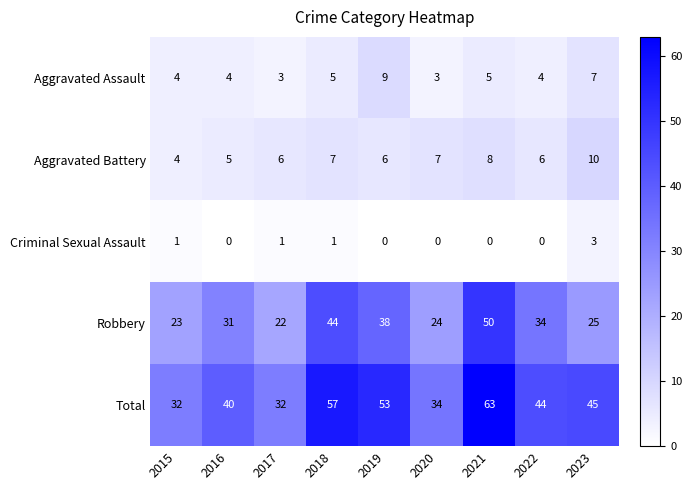

What is the difference between the maximum and second lowest values in the Criminal Sexual Assault series?

3